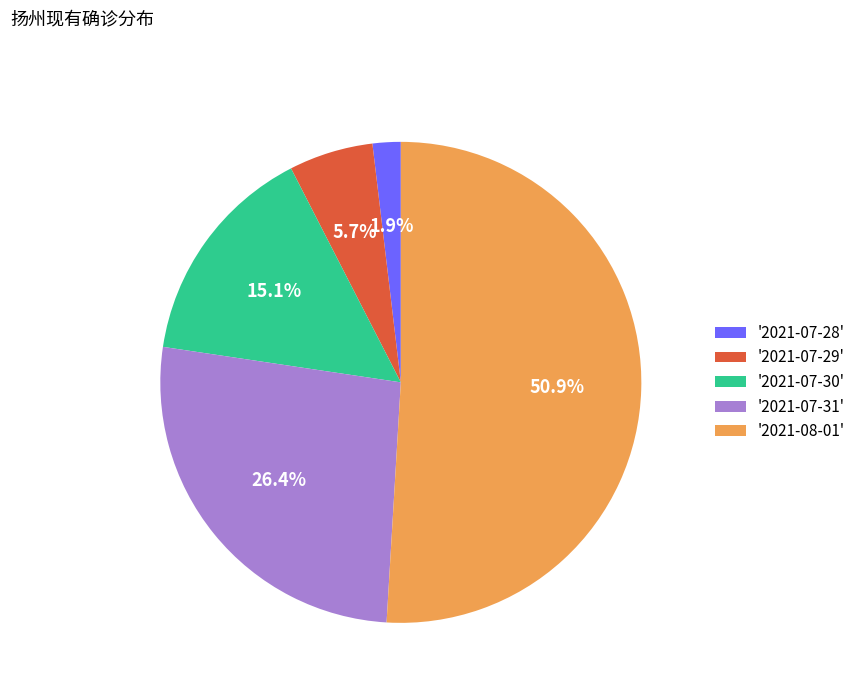

What percentage do '2021-07-29' and '2021-07-30' together represent?

20.8%